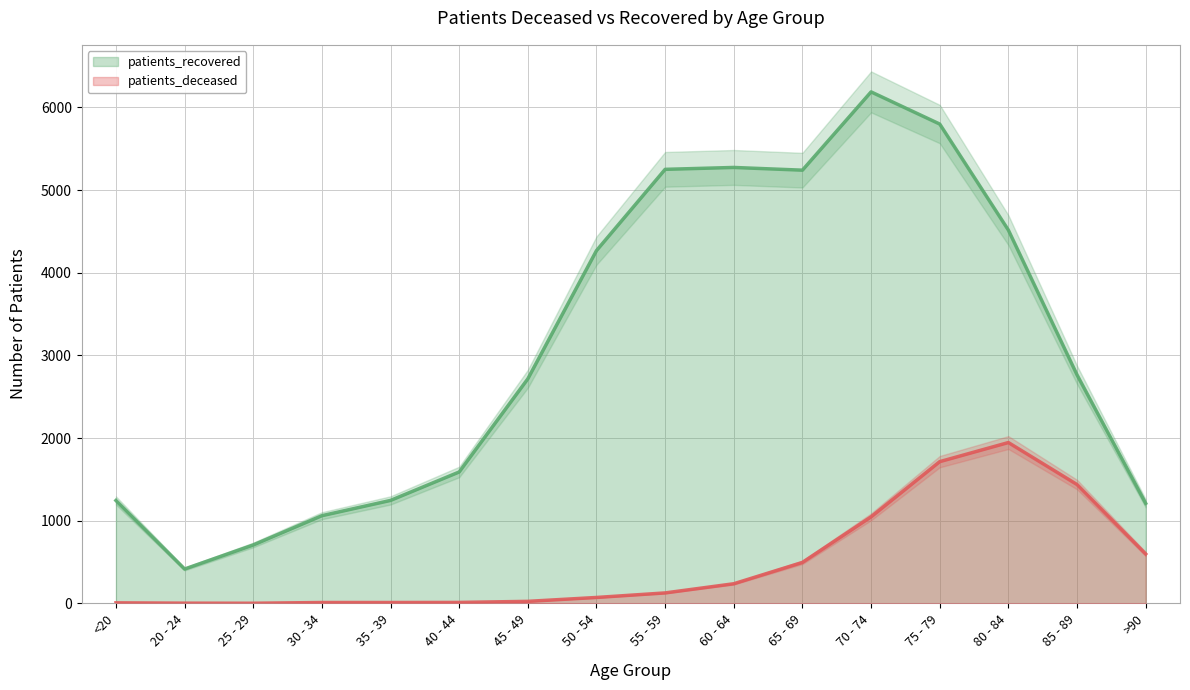

What value does the patients_recovered series have at 20 - 24, to the nearest 50?

400